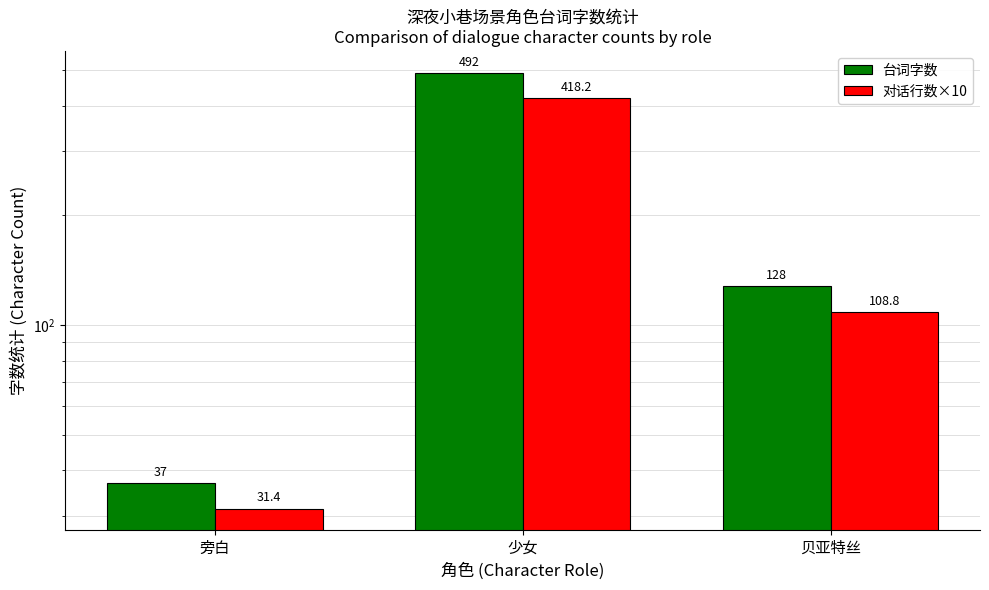

What position from the right is 少女?

2